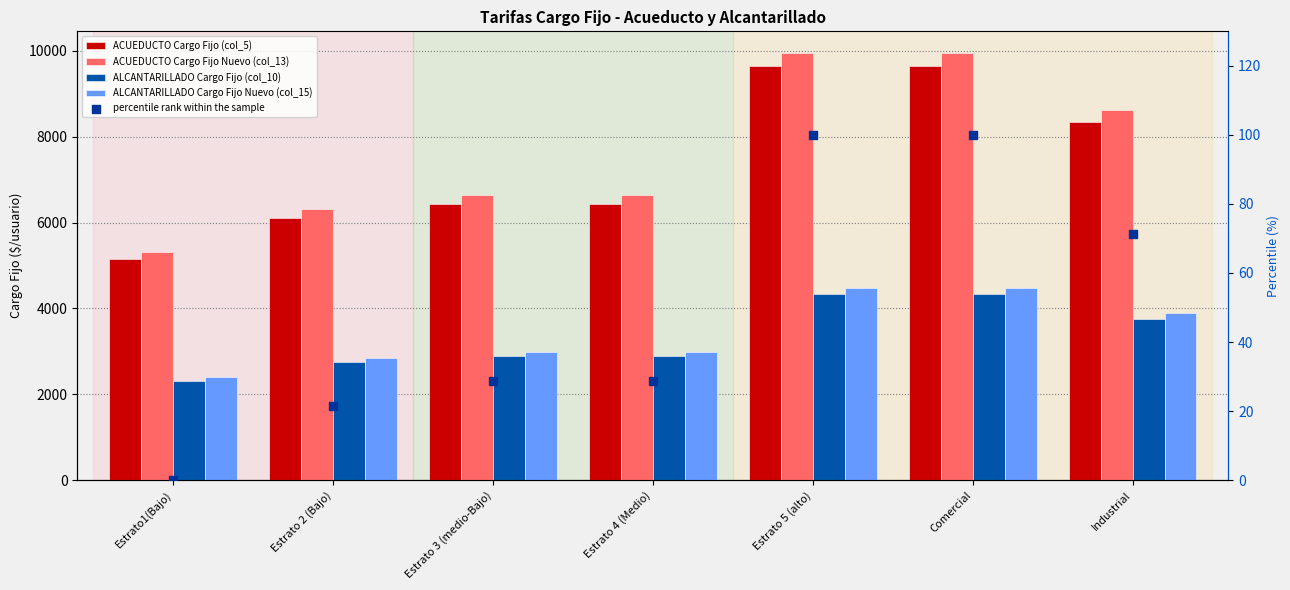

Which series has the widest spread of Y values?

ACUEDUCTO Cargo Fijo Nuevo (col_13)